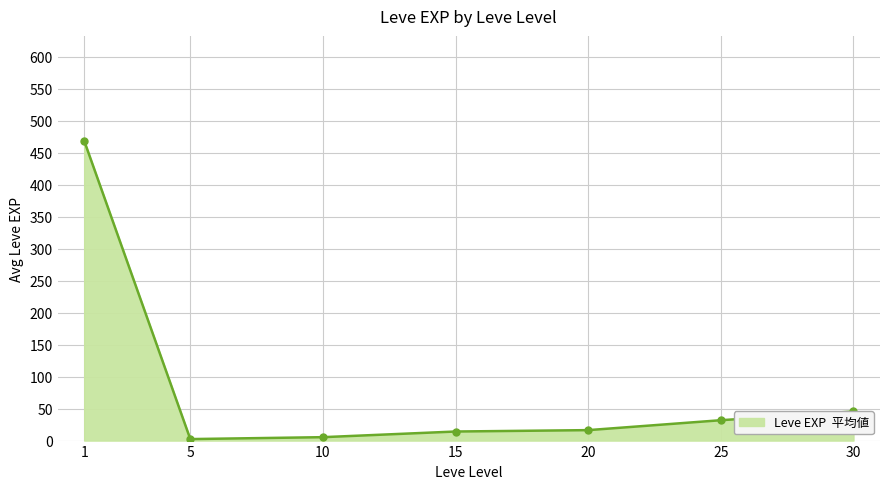

What is the value of the 7th point from the left?

45.5